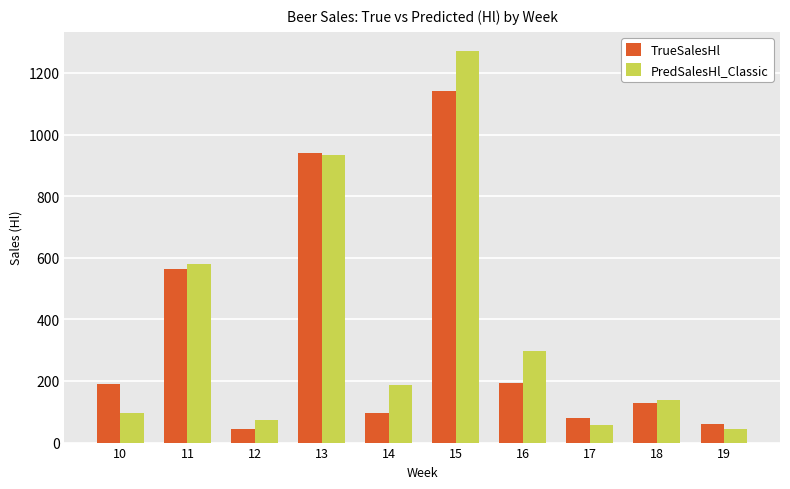

At which label does TrueSalesHl reach its minimum?

12